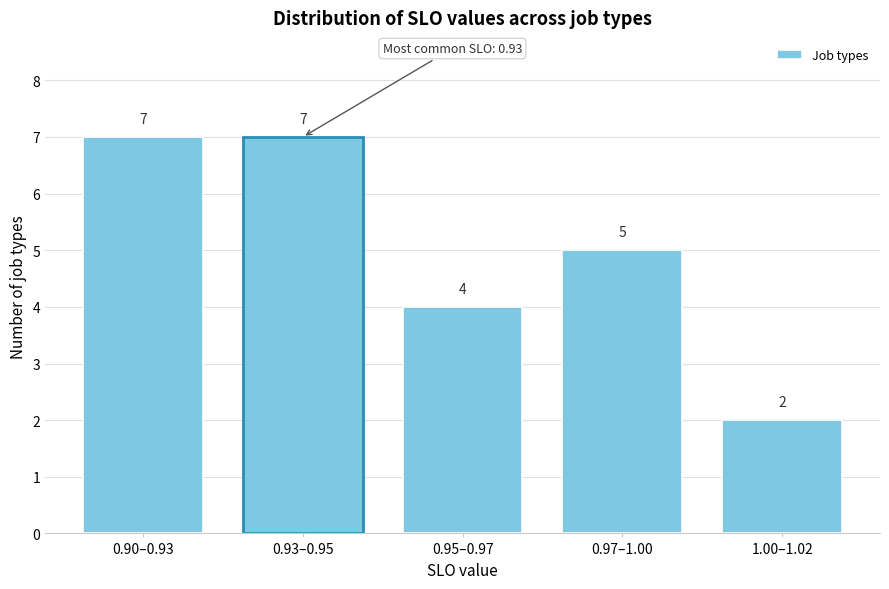

Reading right to left, what are all the values shown in this chart?

1.00–1.02=2	0.97–1.00=5	0.95–0.97=4	0.93–0.95=7	0.90–0.93=7